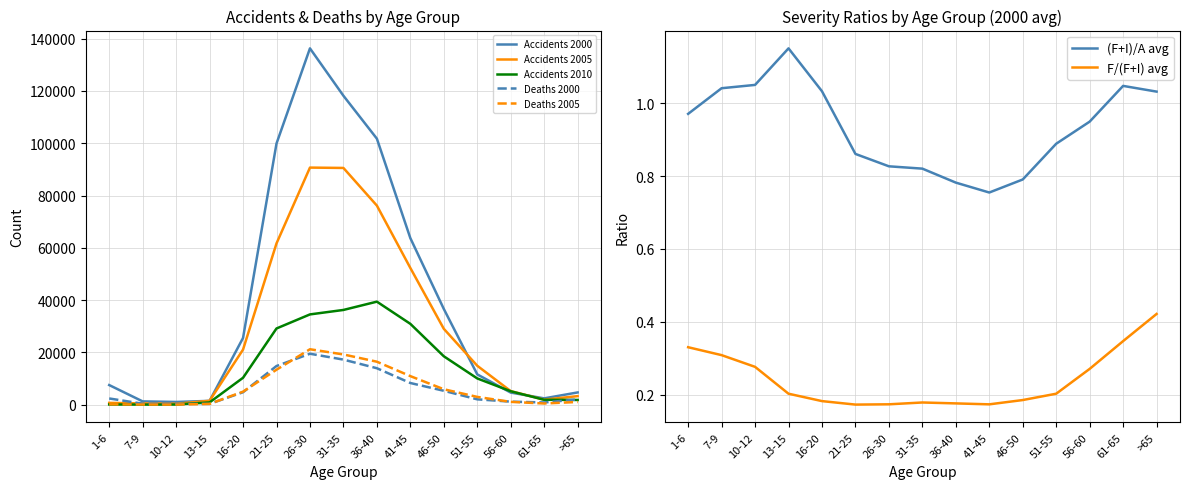

Is it true that F/(F+I)_avg equals 0.2 at 41-45?

False